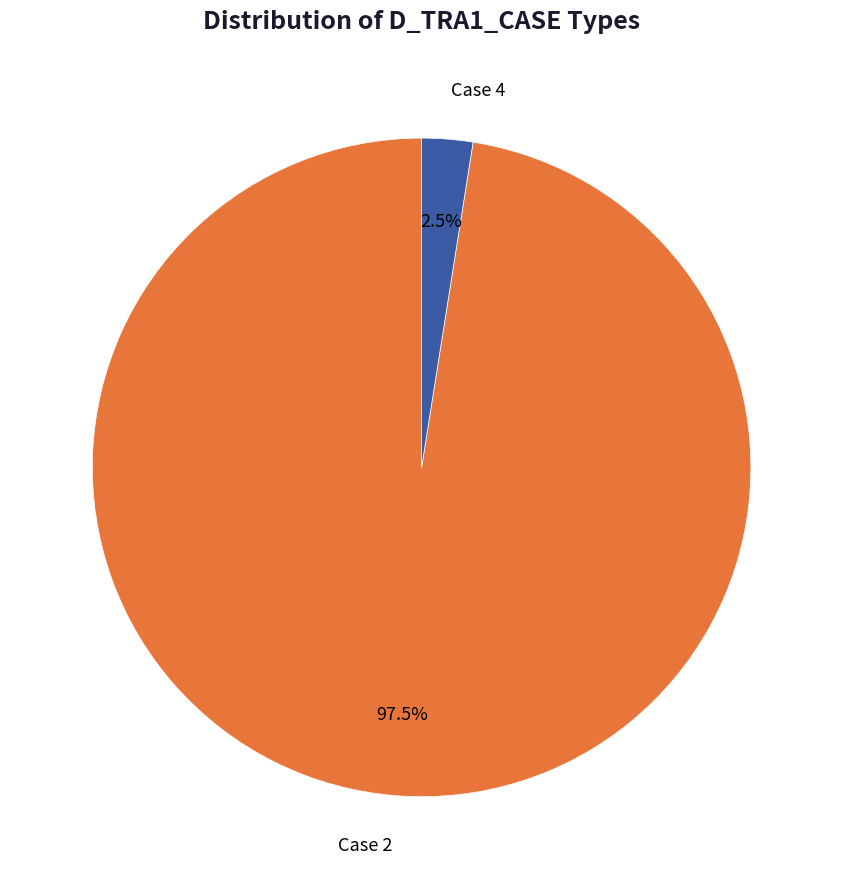

Is there a majority slice in this chart?

Yes